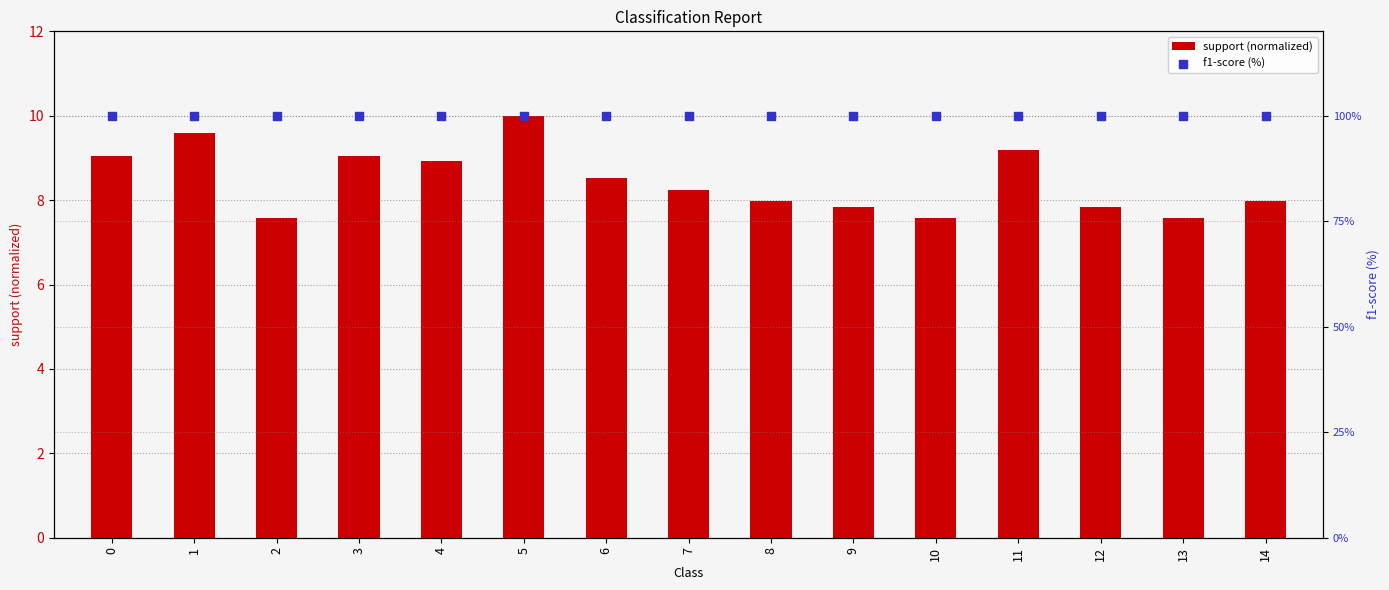

At which category is the sum across all series the highest?

5